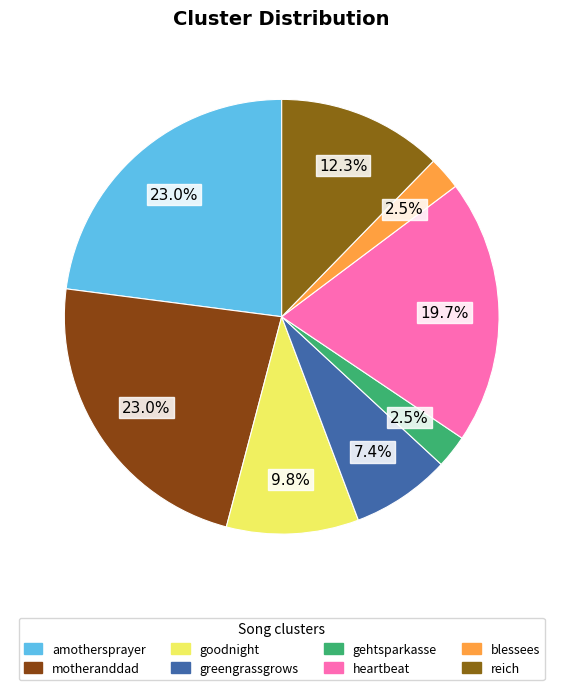

To the nearest percent, what is the difference between the largest and smallest slice percentages?

20%